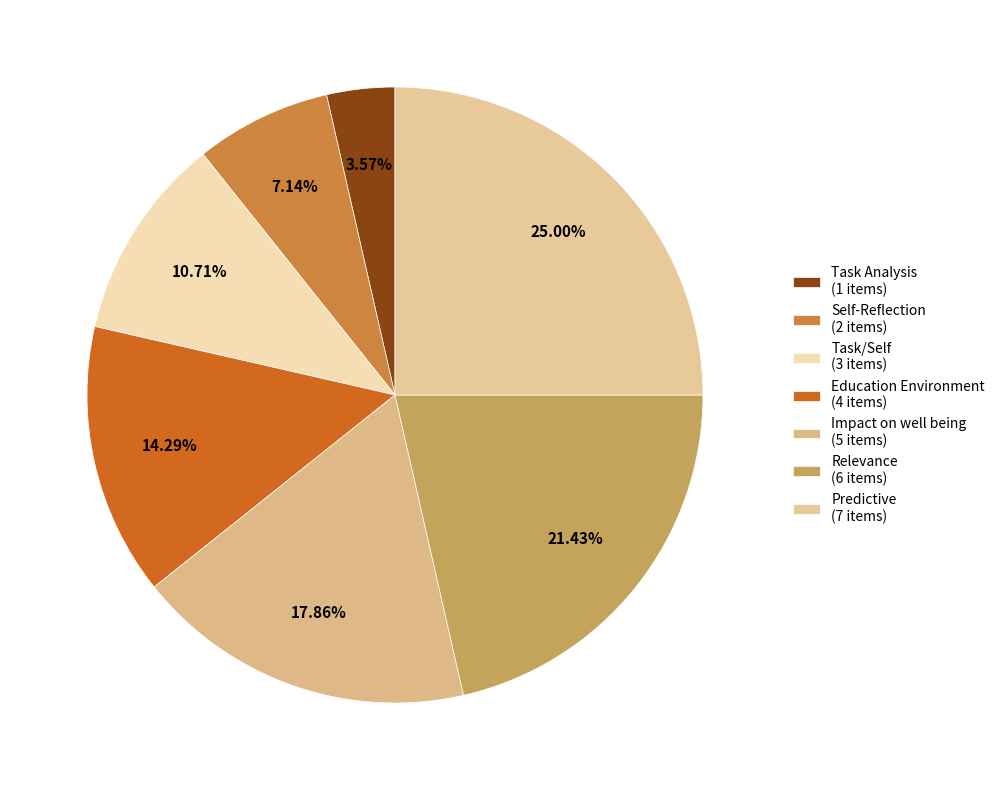

Which has a higher value, Self-Reflection or Impact on well being?

Impact on well being